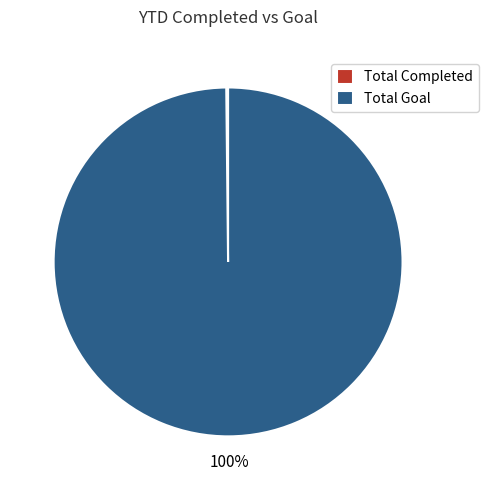

Does Total Goal represent more than half of the total?

Yes